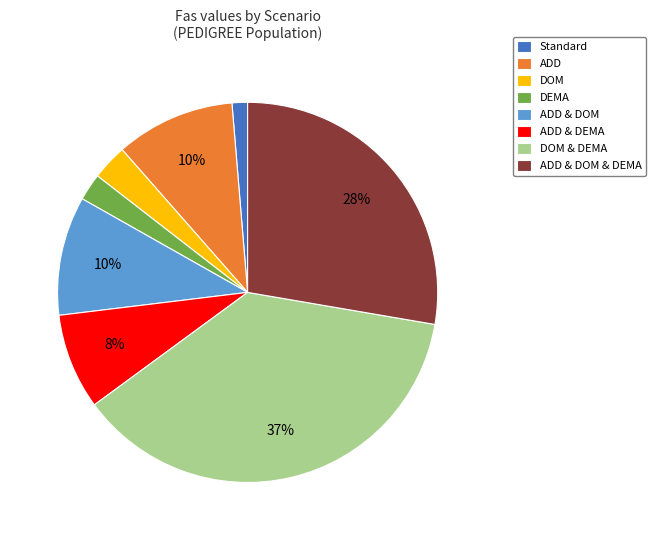

Is there a majority slice in this chart?

No